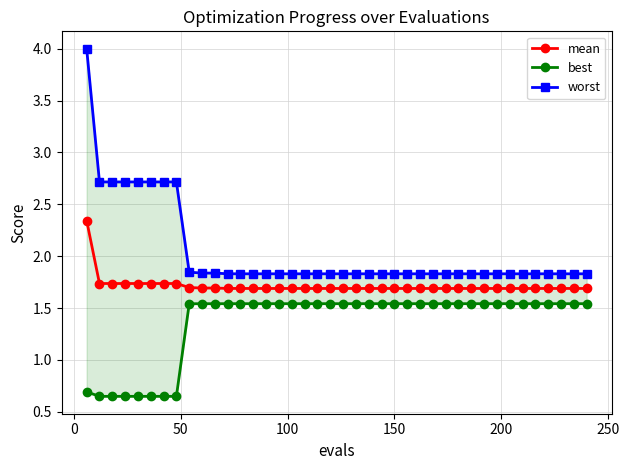

What is the sum of all worst values?

81.6